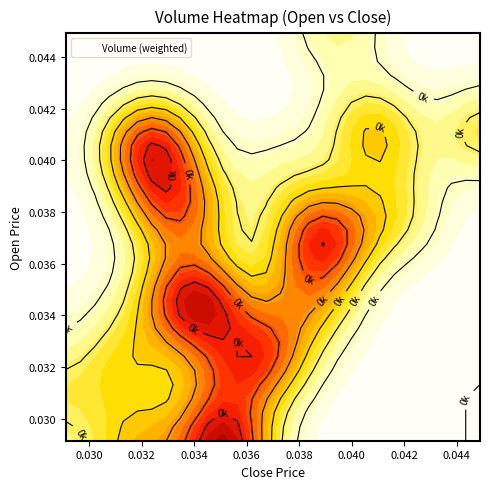

What is the greatest value displayed?

13699